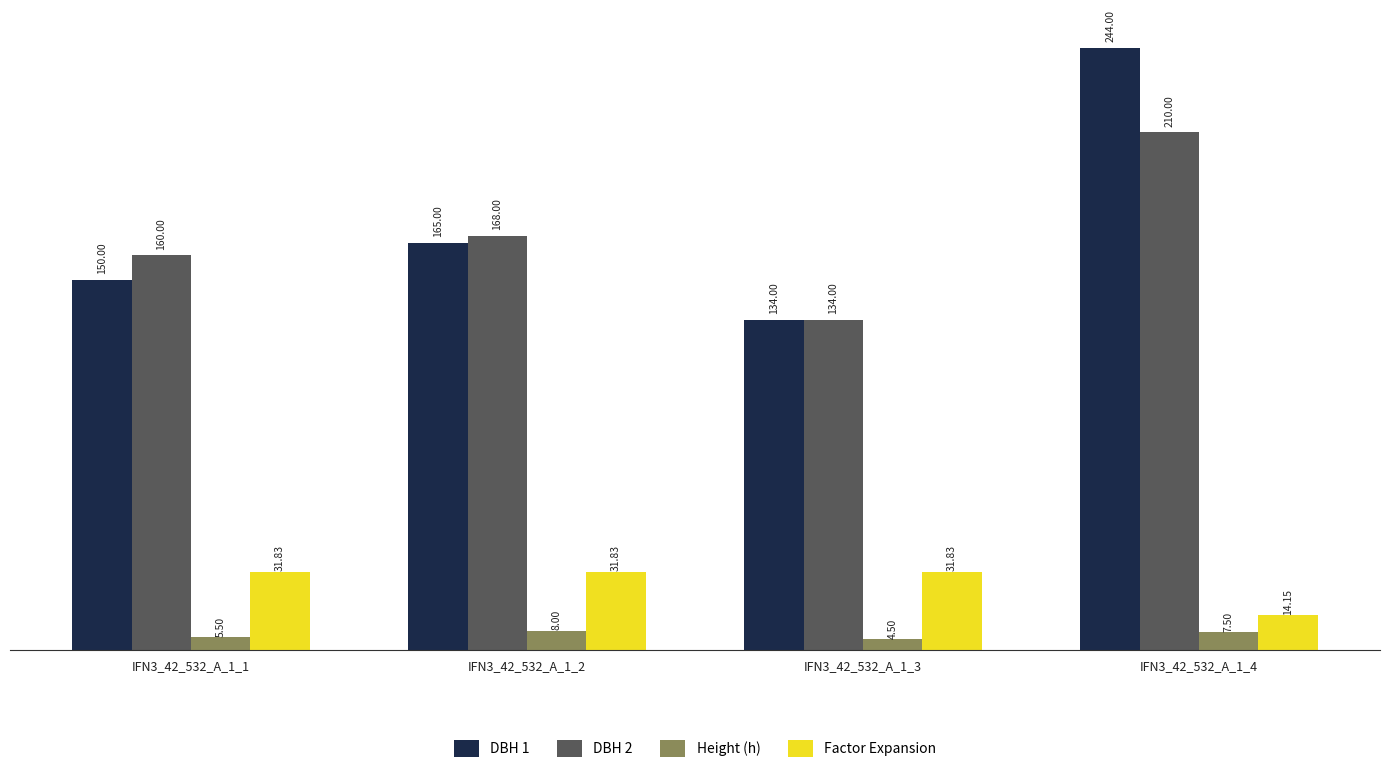

How many series are shown in this chart?

4